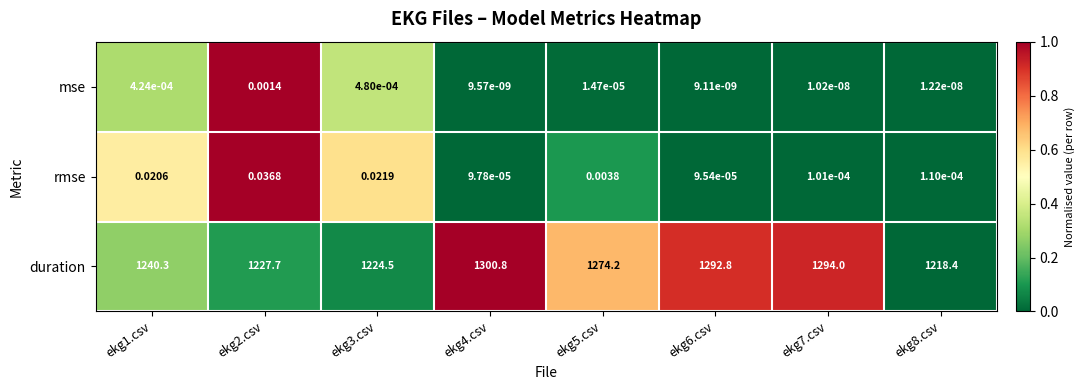

At ekg4.csv, list the series in order from largest to smallest.

duration, rmse, mse